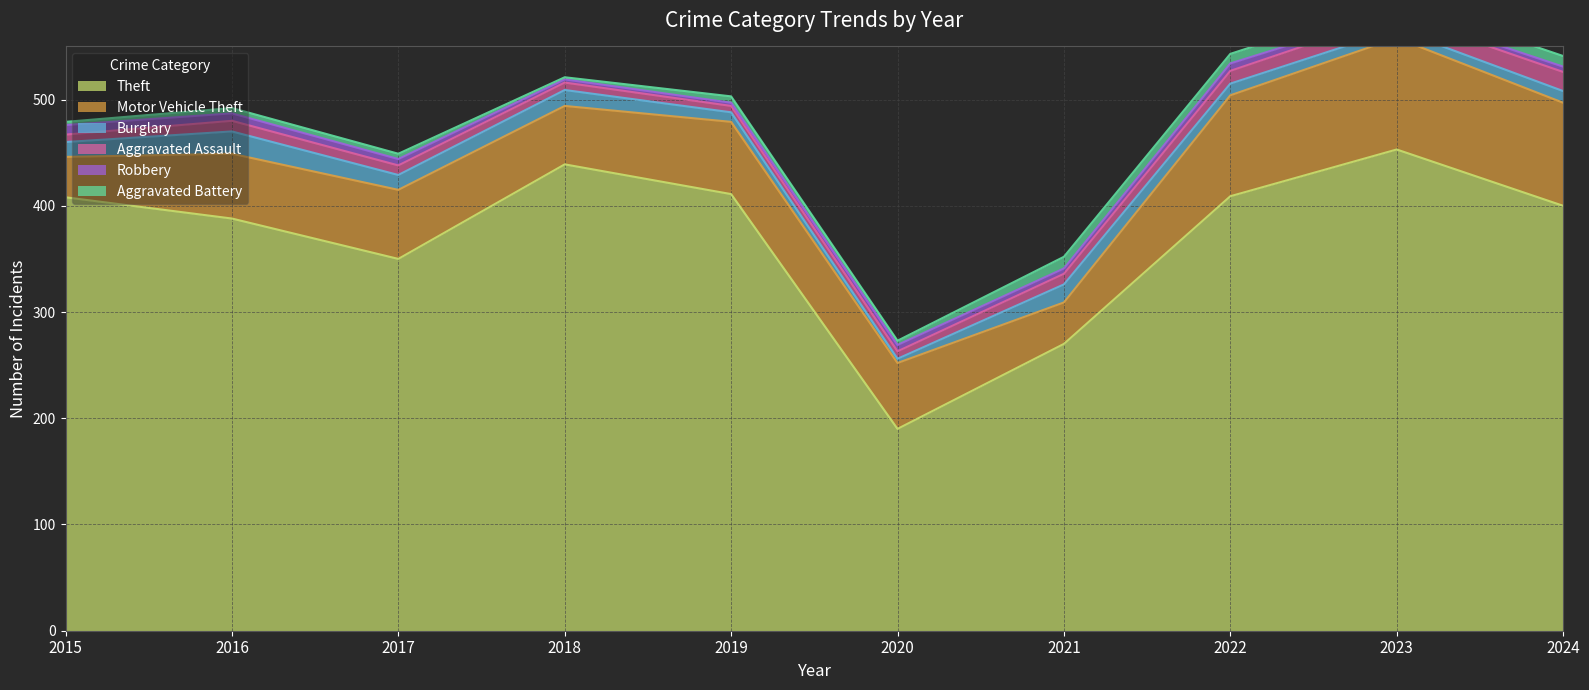

What is the maximum value for Theft?

453